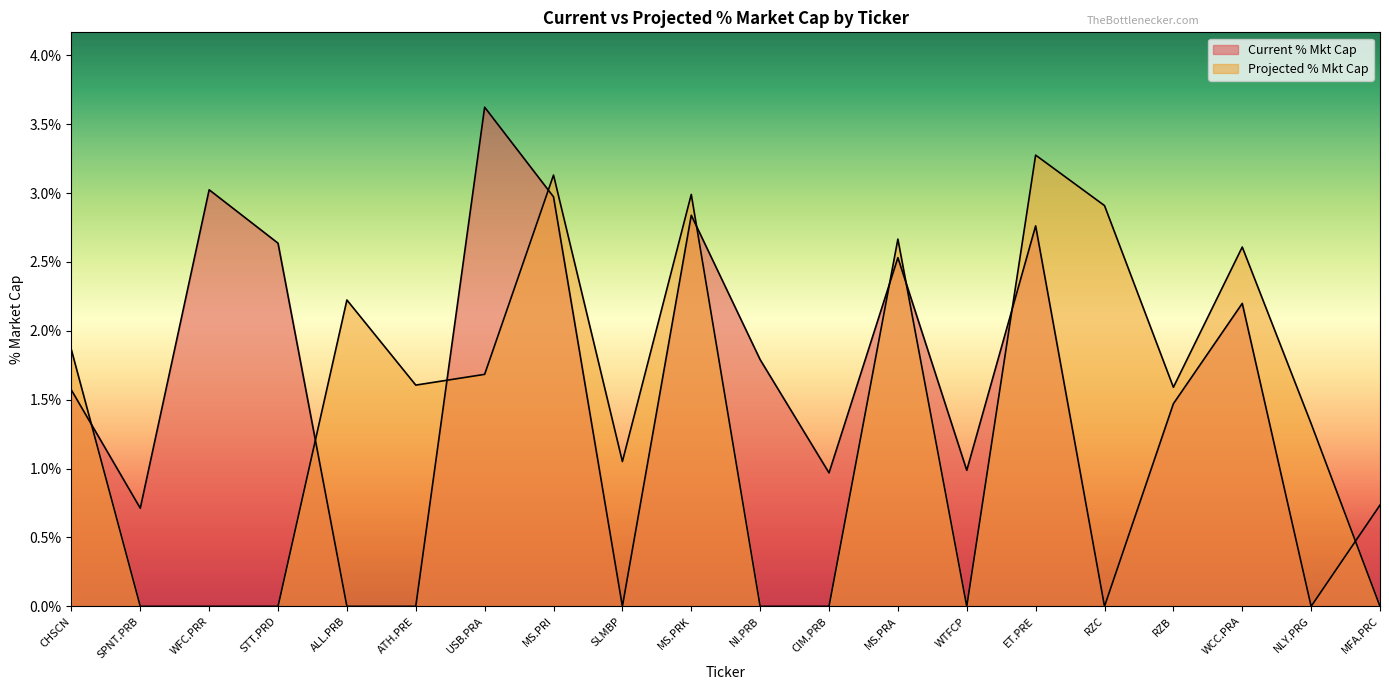

What is the total value across all series at RZC?

2.9